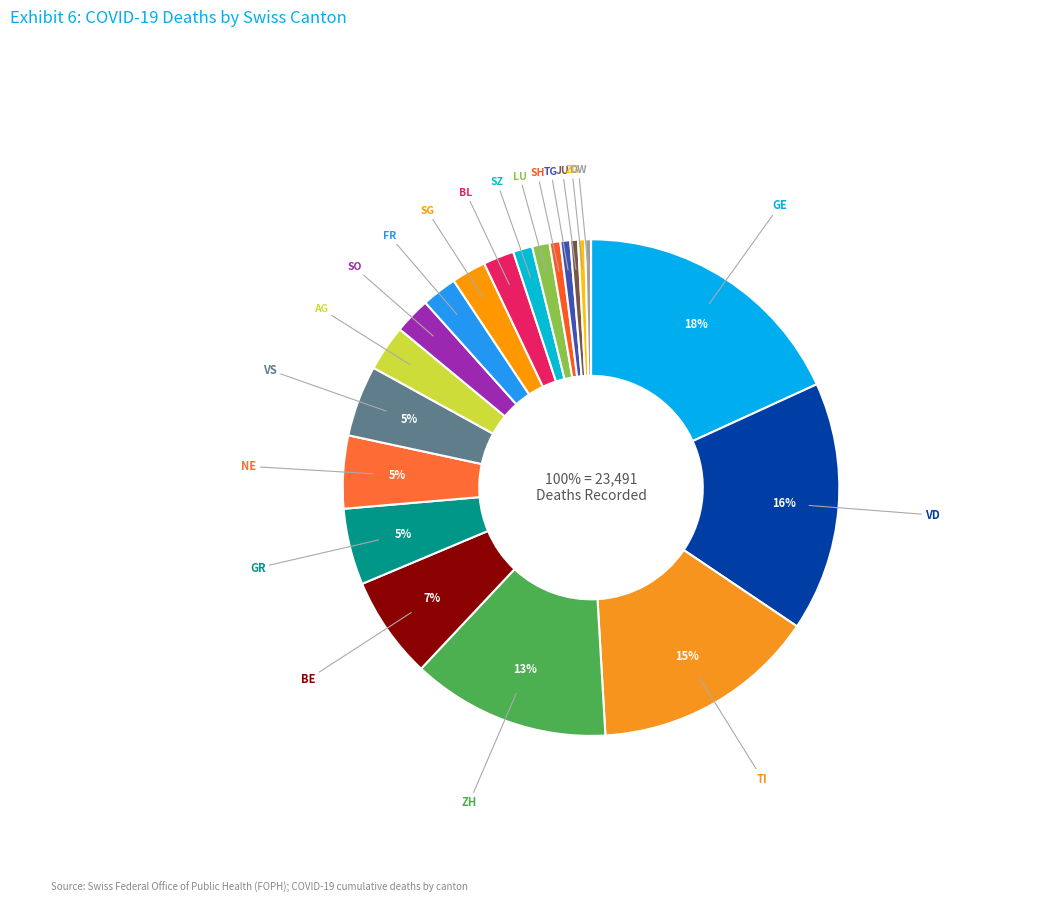

Which category has the biggest portion of the pie?

GE